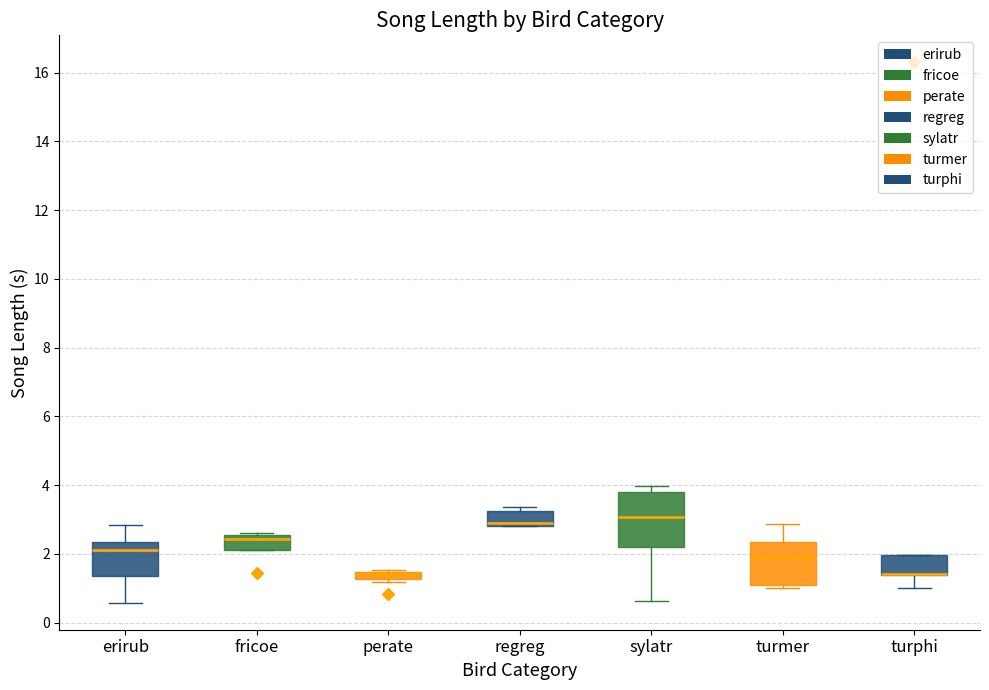

Where is the lower edge of the box for regreg on the y-axis? The values are not printed on the chart, so give them approximately, as read against the axis.

2.8